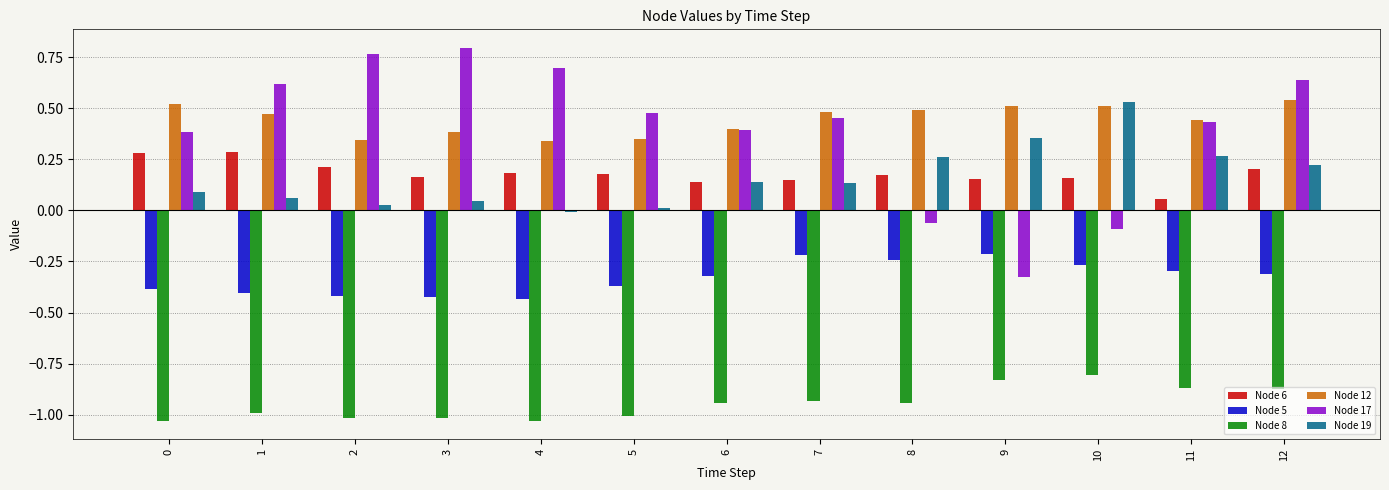

Where is Node 8 nearest to the value 0?

10